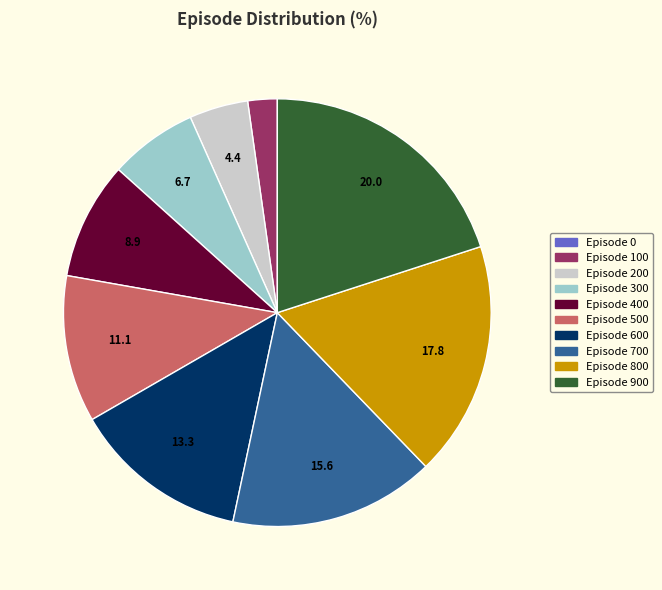

Is Episode 300 the majority of the pie?

No